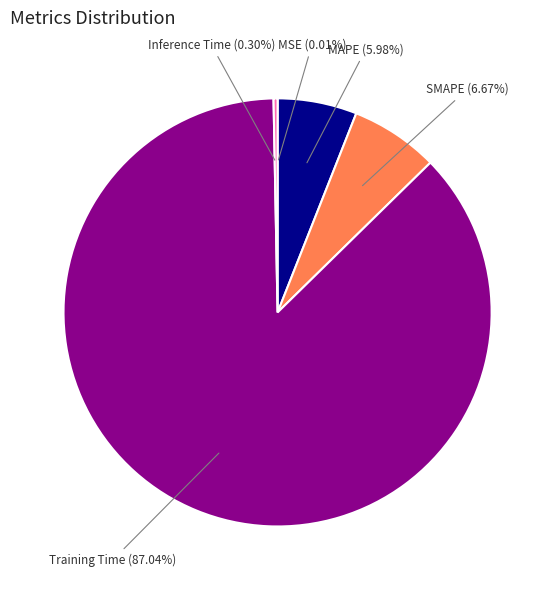

Is the sum of SMAPE (6.67%) and Inference Time (0.30%) greater than half?

No